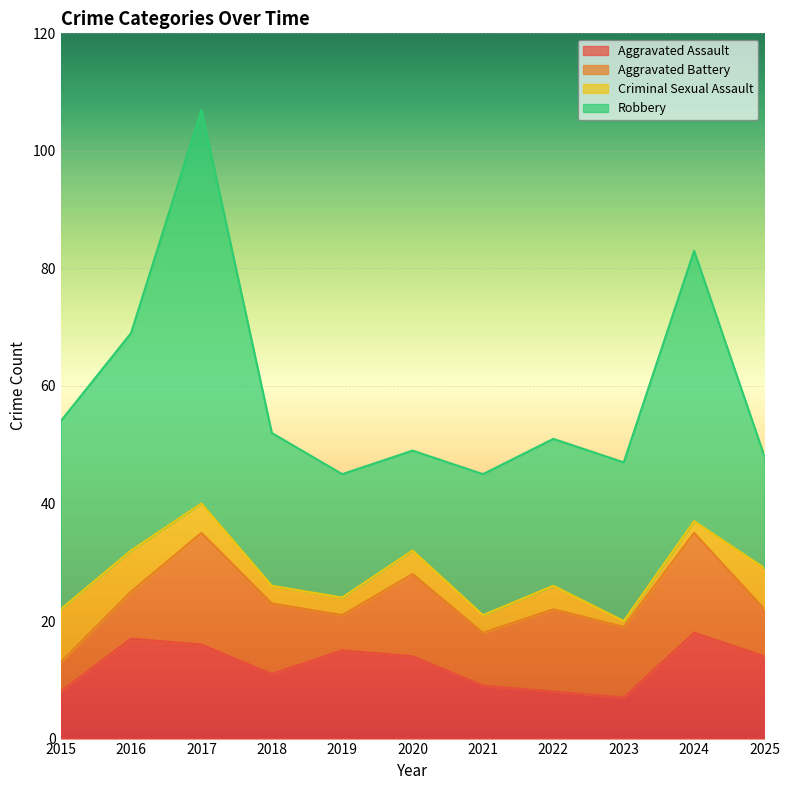

What is the value of the Aggravated Battery point at the 10th from the left?

17